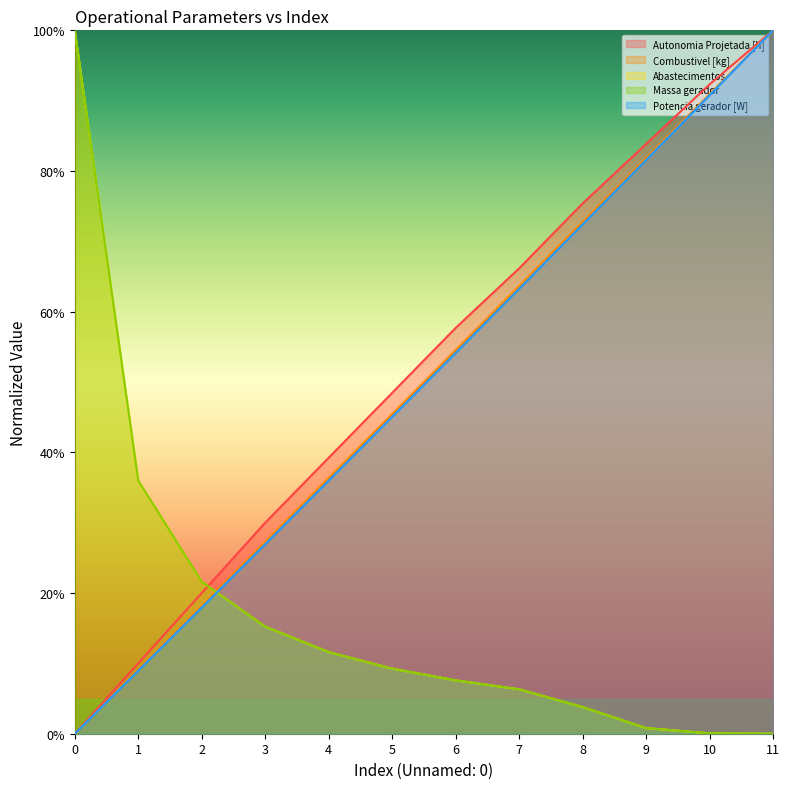

What is the value of the Autonomia Projetada [h] point at the 11th from the left?

0.9